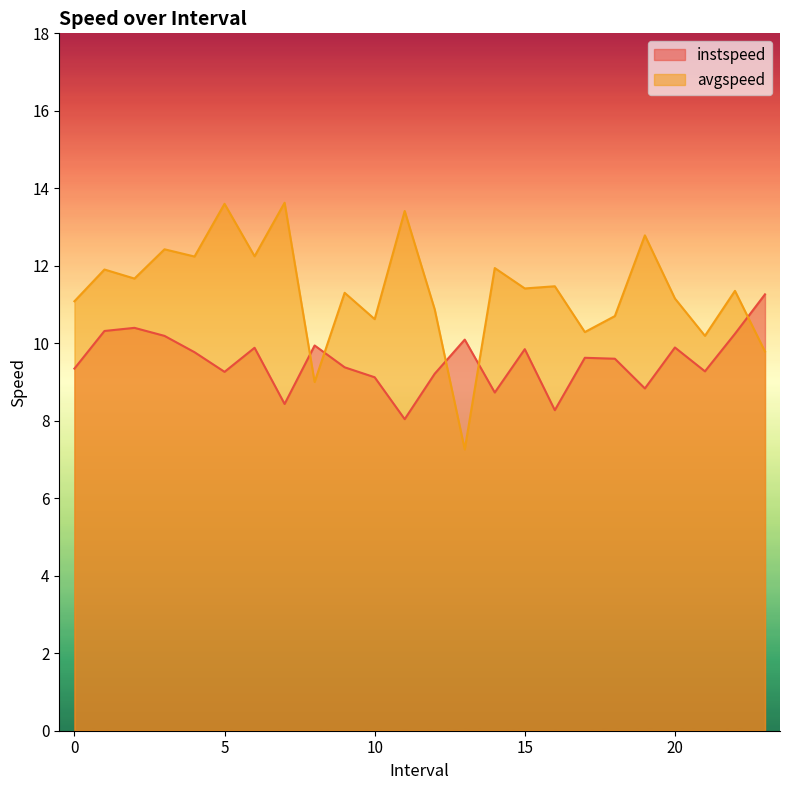

At 6, list the series in order from largest to smallest.

avgspeed, instspeed